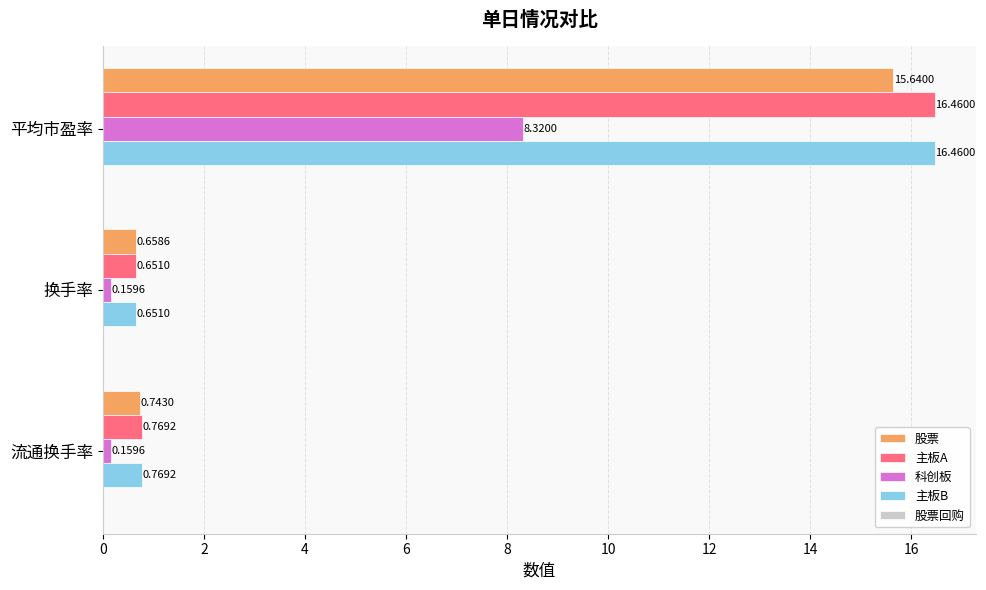

What is the total value across all series at 平均市盈率?

56.9